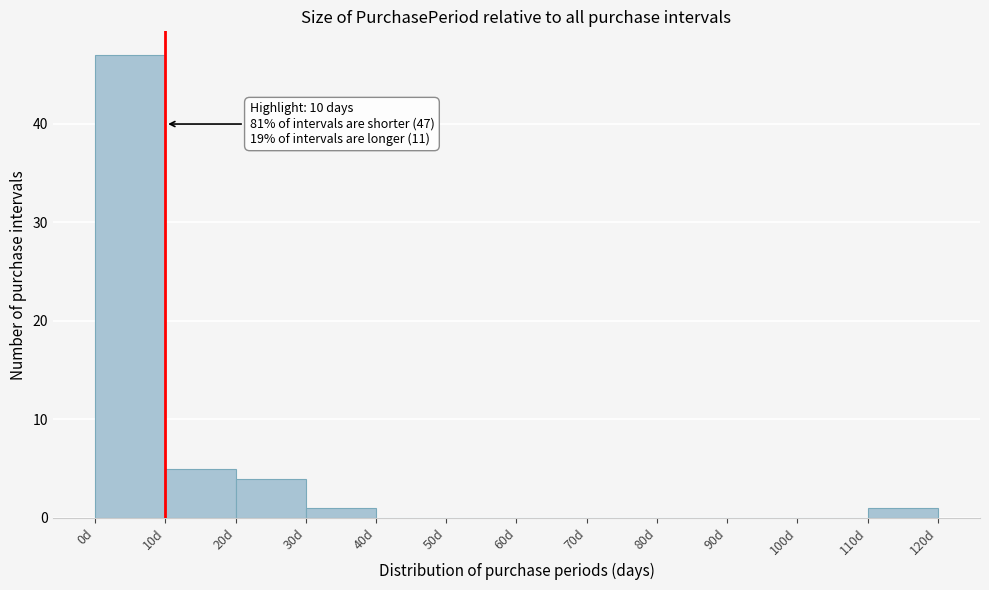

Which range on the x-axis has the tallest bar?

0 to 10